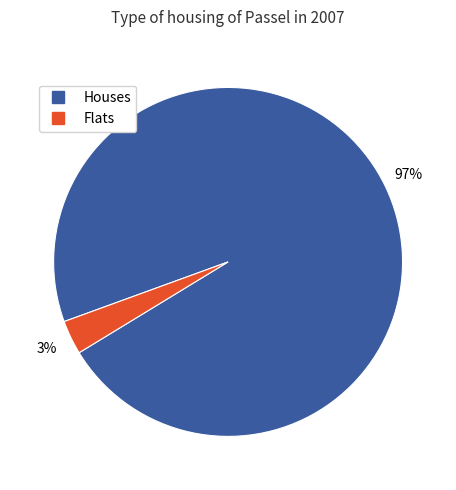

To the nearest percent, what is the difference between the largest and smallest slice percentages?

94%